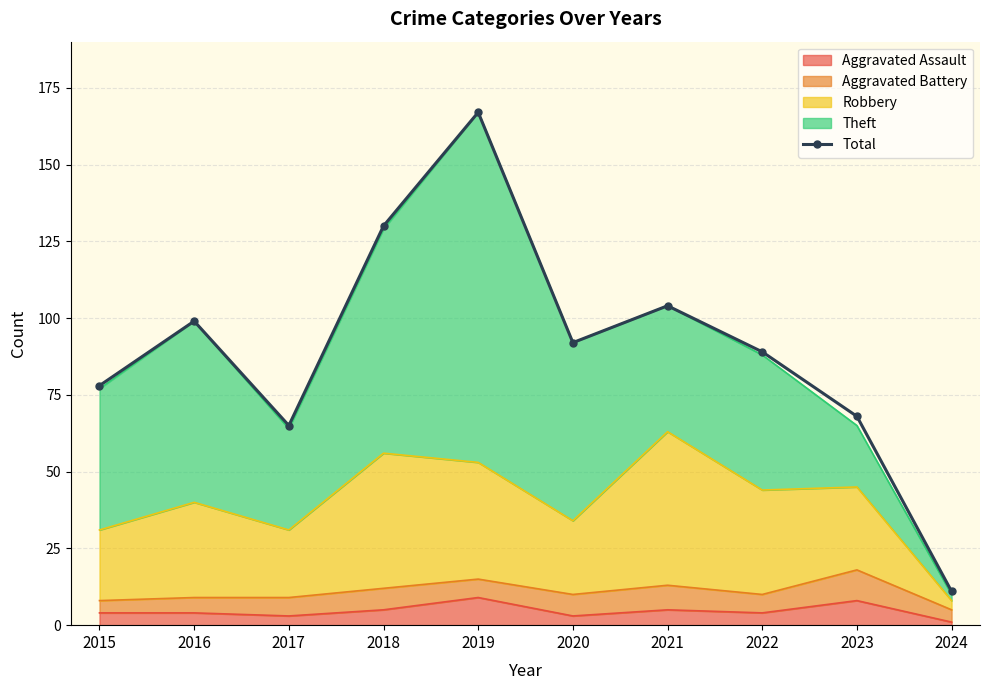

List the labels in order of value, largest first.

2019, 2018, 2021, 2016, 2020, 2022, 2015, 2023, 2017, 2024